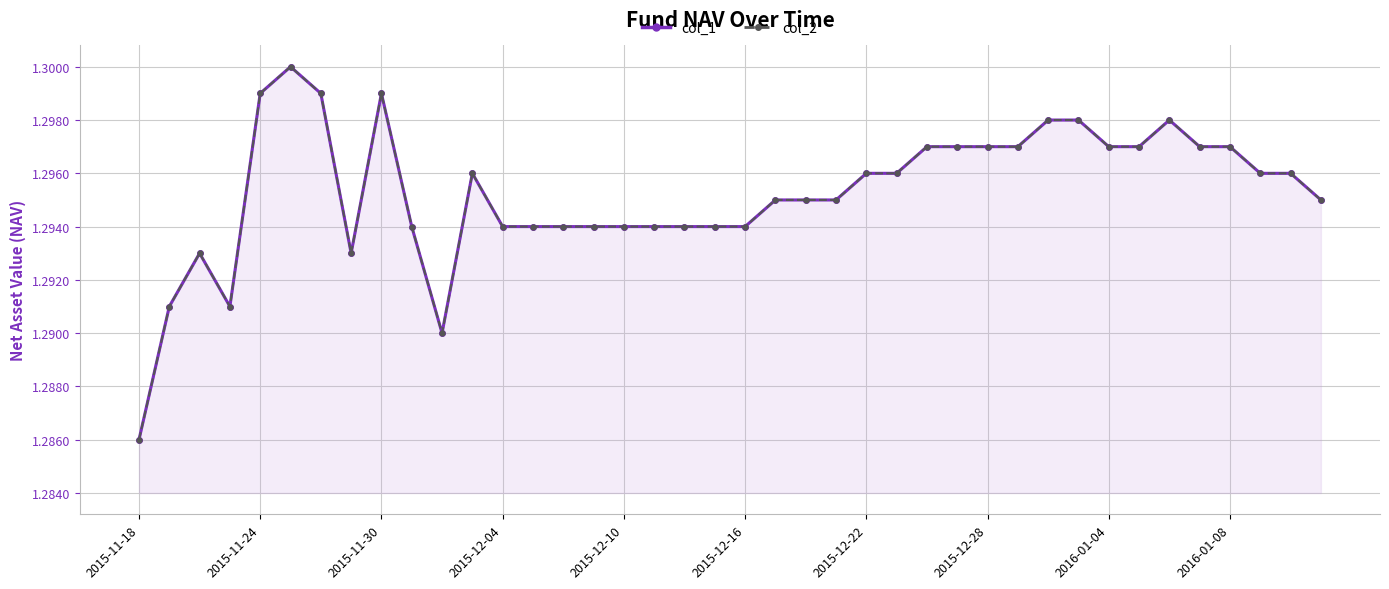

The value of col_2 at 2015-12-04 is 0.4. True or false?

False